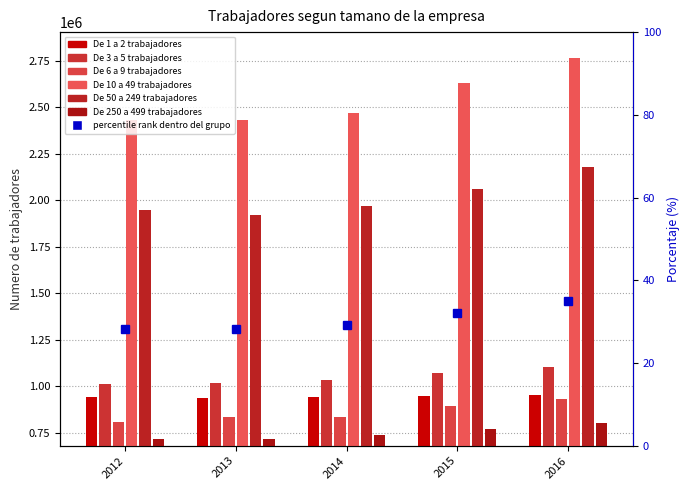

Does the chart contain any negative values?

No